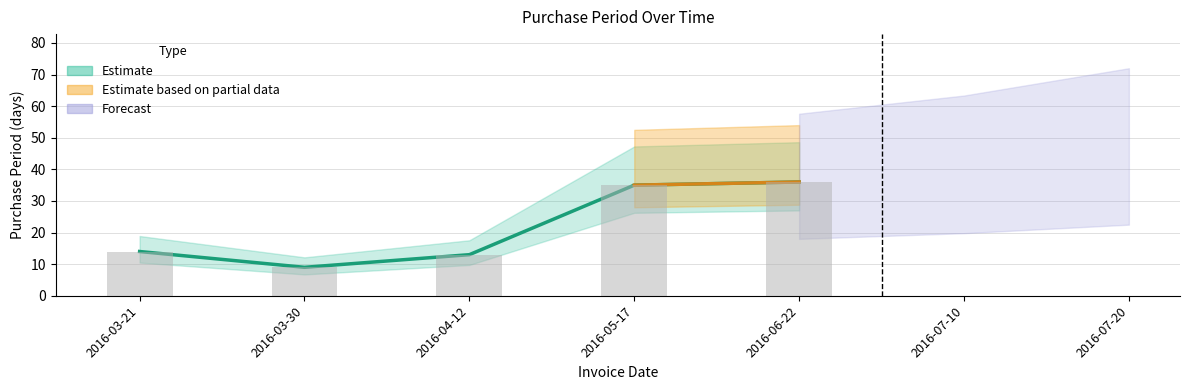

How many values are below 14?

2